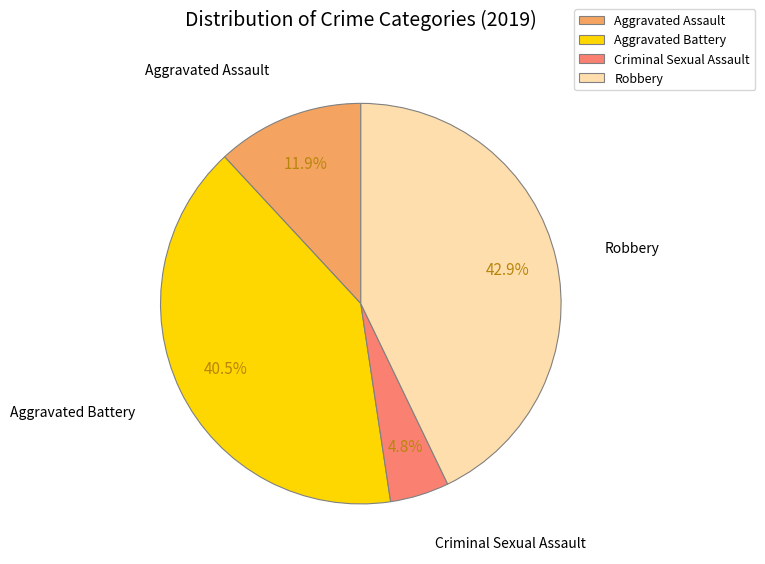

How many segments does this pie chart have?

4